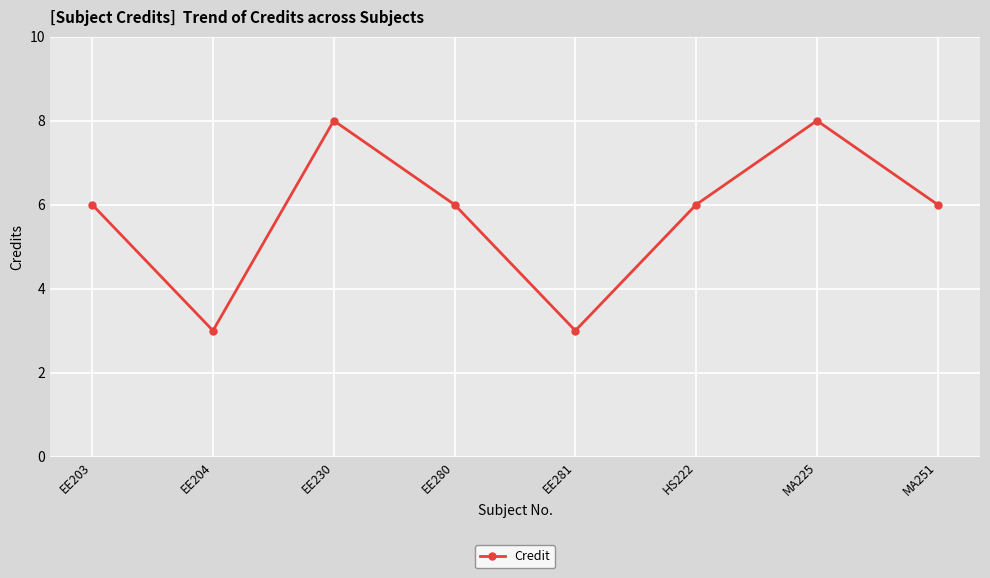

What is the maximum value shown in the chart?

8